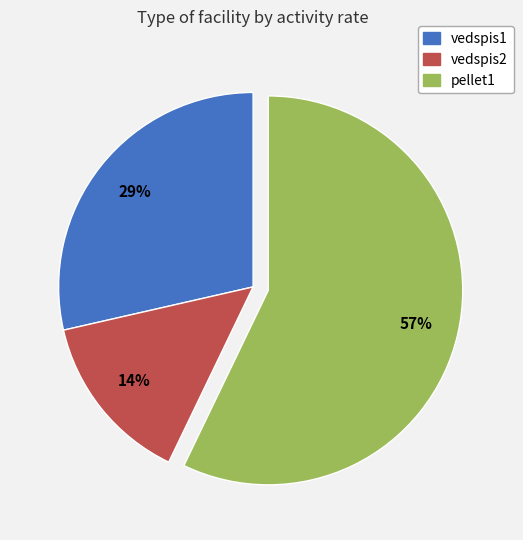

Do pellet1 and vedspis1 together represent more than half of the pie?

Yes